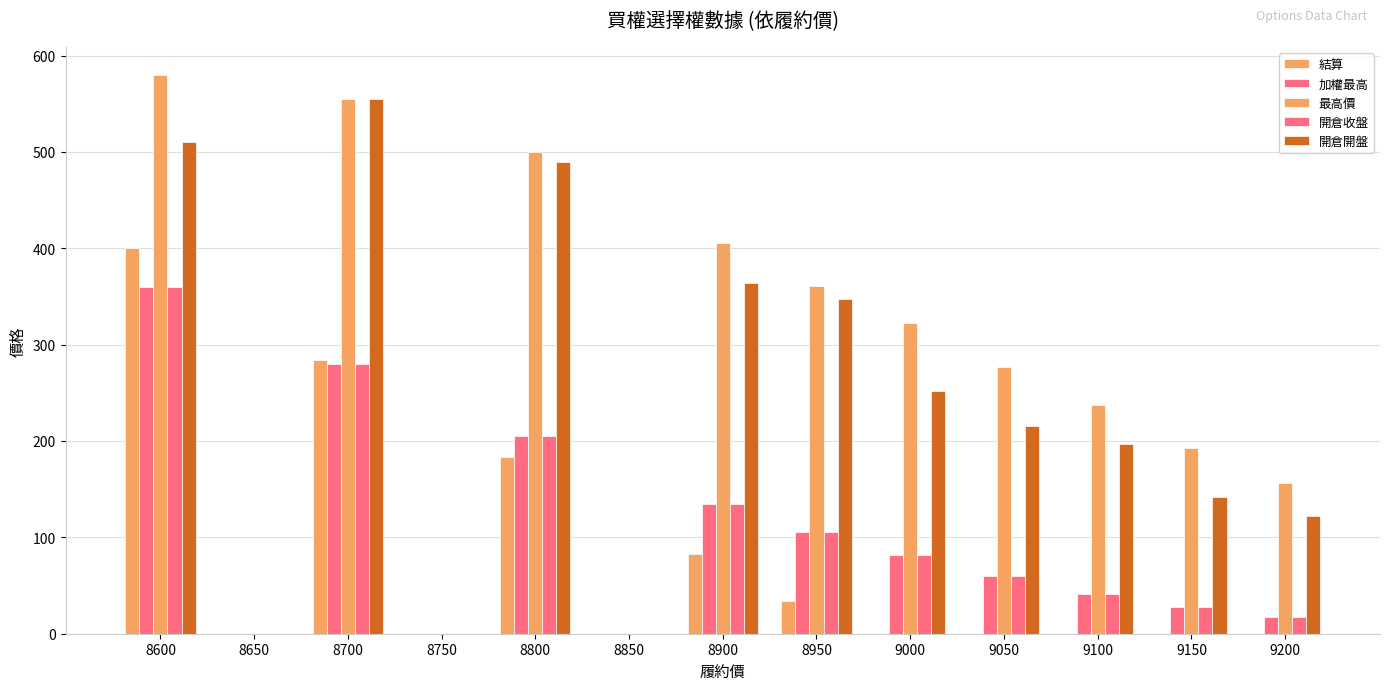

What is the difference between the second highest and minimum values in the 加權最高 series?

280.0